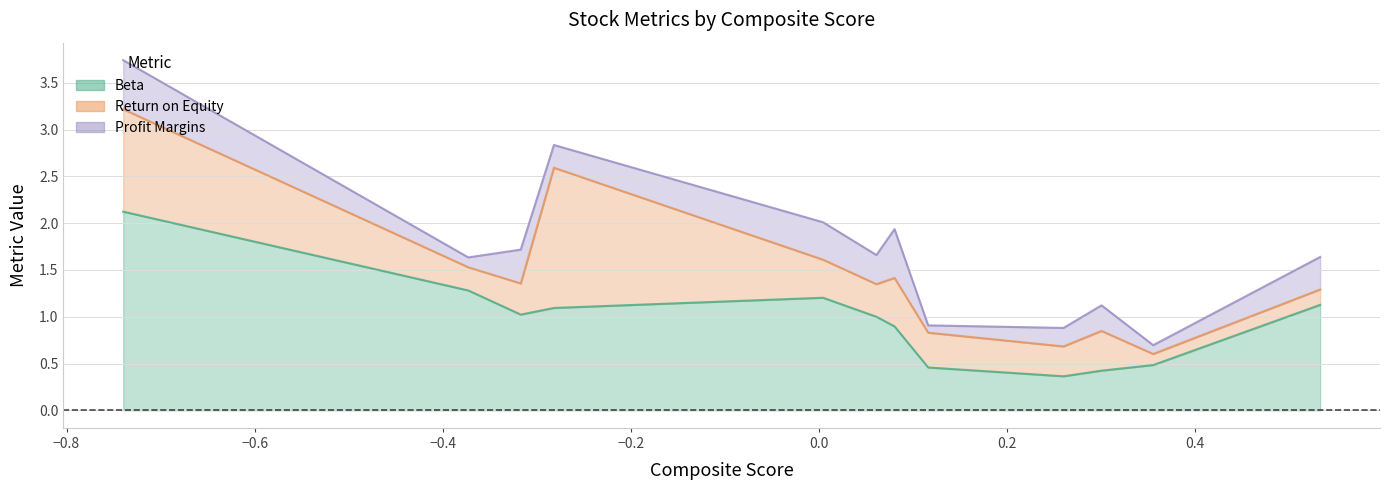

After their last crossing, which series has the higher values: returnOnEquity or beta?

beta